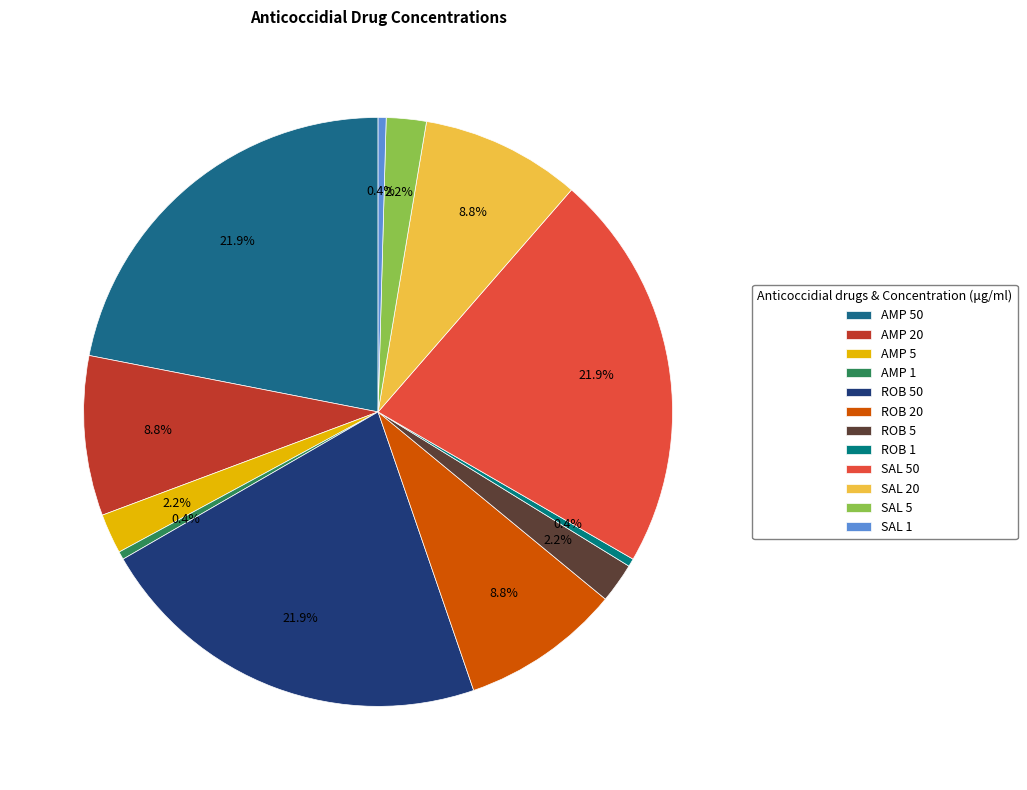

Between SAL 50 and AMP 20, which is larger?

SAL 50